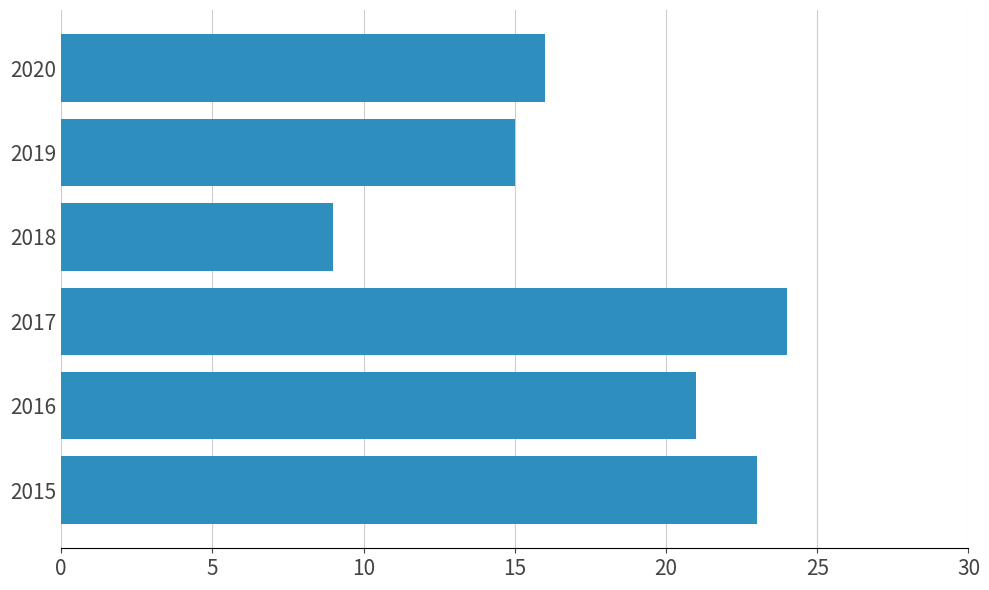

Which label corresponds to the largest value in the chart?

2017